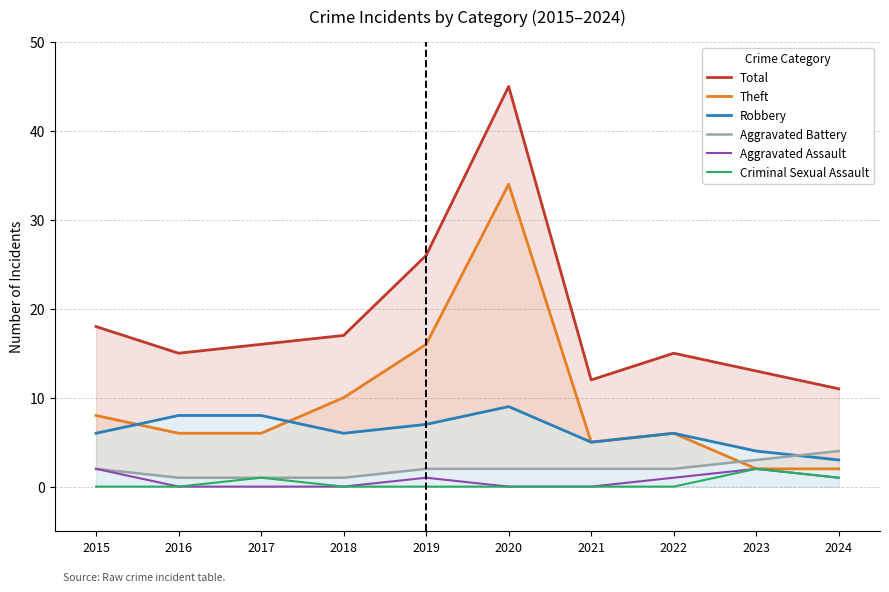

What is the value of the Aggravated Battery point at the 6th from the left?

2